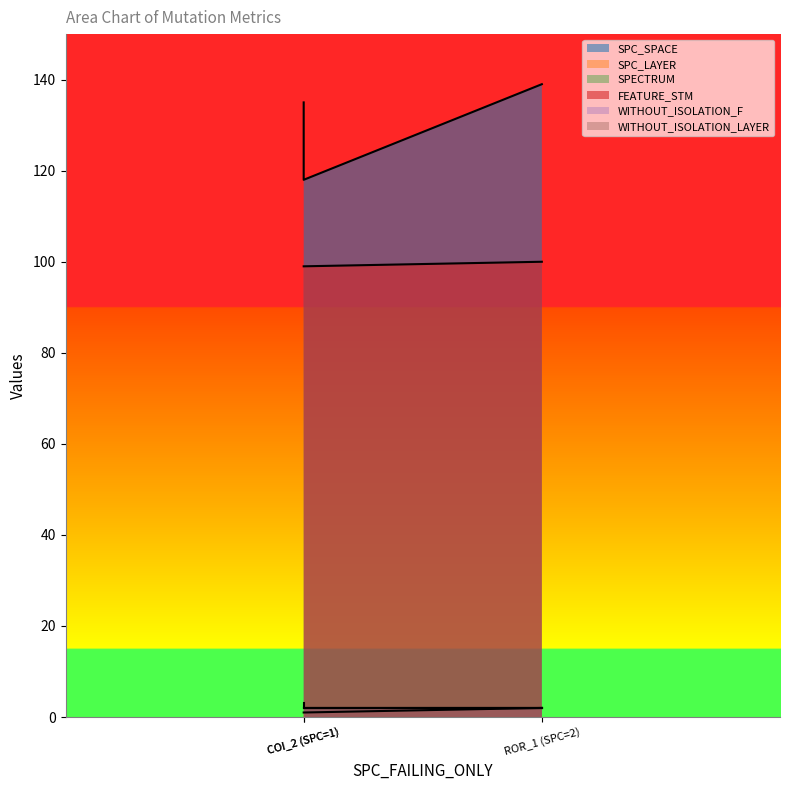

The value of FEATURE_STM at ROR_1 (SPC=2) is 100. True or false?

True